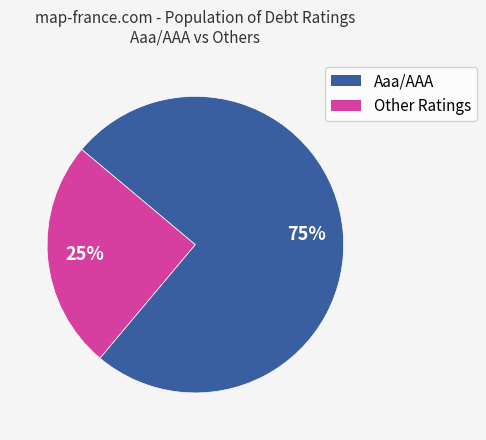

Does any single category account for the majority?

Yes